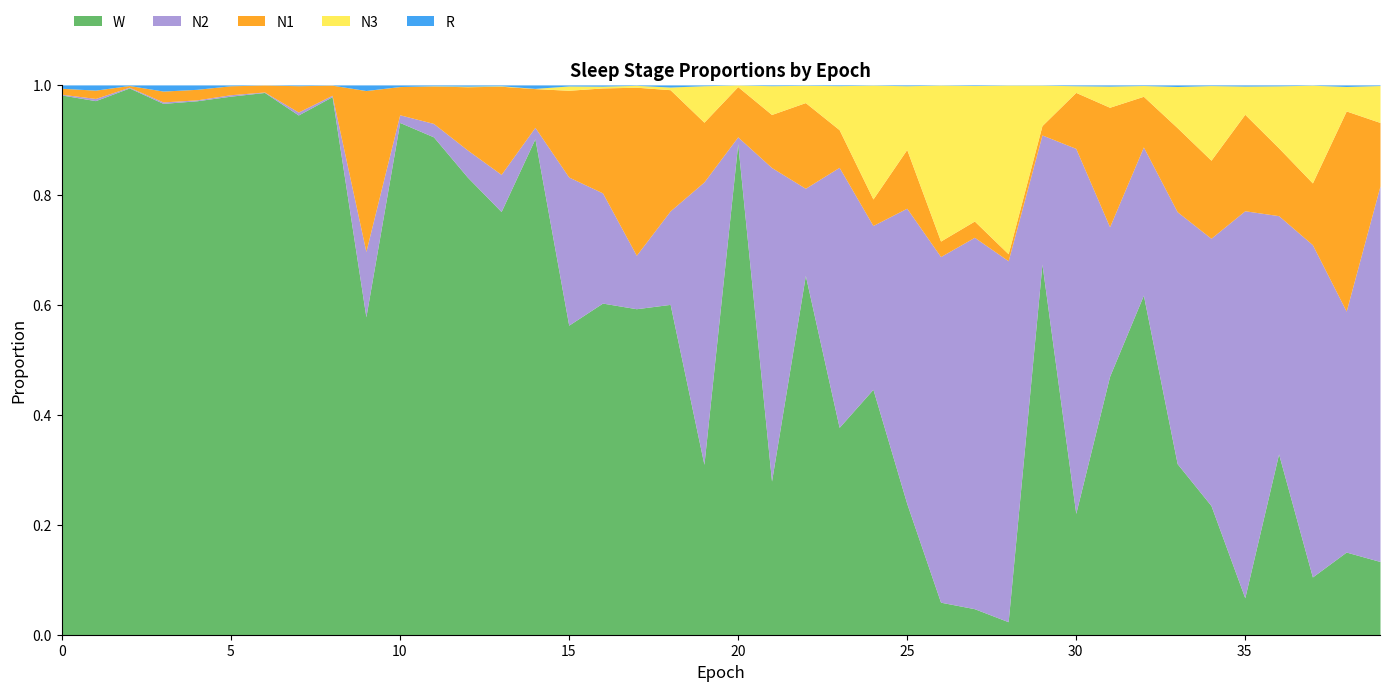

Reading left to right, list all the values displayed in this chart.

N1: 0=0.0	1=0.0	2=0.0	3=0.0	4=0.0	5=0.0	6=0.0	7=0.0	8=0.0	9=0.3	10=0.1	11=0.1	12=0.1	13=0.2	14=0.1	15=0.2	16=0.2	17=0.3	18=0.2	19=0.1	20=0.1	21=0.1	22=0.2	23=0.1	24=0.0	25=0.1	26=0.0	27=0.0	28=0.0	29=0.0	30=0.1	31=0.2	32=0.1	33=0.2	34=0.1	35=0.2	36=0.1	37=0.1	38=0.4	39=0.1
N2: 0=0.0	1=0.0	2=0.0	3=0.0	4=0.0	5=0.0	6=0.0	7=0.0	8=0.0	9=0.1	10=0.0	11=0.0	12=0.0	13=0.1	14=0.0	15=0.3	16=0.2	17=0.1	18=0.2	19=0.5	20=0.0	21=0.6	22=0.2	23=0.5	24=0.3	25=0.5	26=0.6	27=0.7	28=0.7	29=0.2	30=0.7	31=0.3	32=0.3	33=0.5	34=0.5	35=0.7	36=0.4	37=0.6	38=0.4	39=0.7
N3: 0=0.0	1=0.0	2=0.0	3=0.0	4=0.0	5=0.0	6=0.0	7=0.0	8=0.0	9=0.0	10=0.0	11=0.0	12=0.0	13=0.0	14=0.0	15=0.0	16=0.0	17=0.0	18=0.0	19=0.1	20=0.0	21=0.1	22=0.0	23=0.1	24=0.2	25=0.1	26=0.3	27=0.2	28=0.3	29=0.1	30=0.0	31=0.0	32=0.0	33=0.1	34=0.1	35=0.1	36=0.1	37=0.2	38=0.0	39=0.1
R: 0=0.0	1=0.0	2=0.0	3=0.0	4=0.0	5=0.0	6=0.0	7=0.0	8=0.0	9=0.0	10=0.0	11=0.0	12=0.0	13=0.0	14=0.0	15=0.0	16=0.0	17=0.0	18=0.0	19=0.0	20=0.0	21=0.0	22=0.0	23=0.0	24=0.0	25=0.0	26=0.0	27=0.0	28=0.0	29=0.0	30=0.0	31=0.0	32=0.0	33=0.0	34=0.0	35=0.0	36=0.0	37=0.0	38=0.0	39=0.0
W: 0=1.0	1=1.0	2=1.0	3=1.0	4=1.0	5=1.0	6=1.0	7=0.9	8=1.0	9=0.6	10=0.9	11=0.9	12=0.8	13=0.8	14=0.9	15=0.6	16=0.6	17=0.6	18=0.6	19=0.3	20=0.9	21=0.3	22=0.7	23=0.4	24=0.4	25=0.2	26=0.1	27=0.0	28=0.0	29=0.7	30=0.2	31=0.5	32=0.6	33=0.3	34=0.2	35=0.1	36=0.3	37=0.1	38=0.2	39=0.1